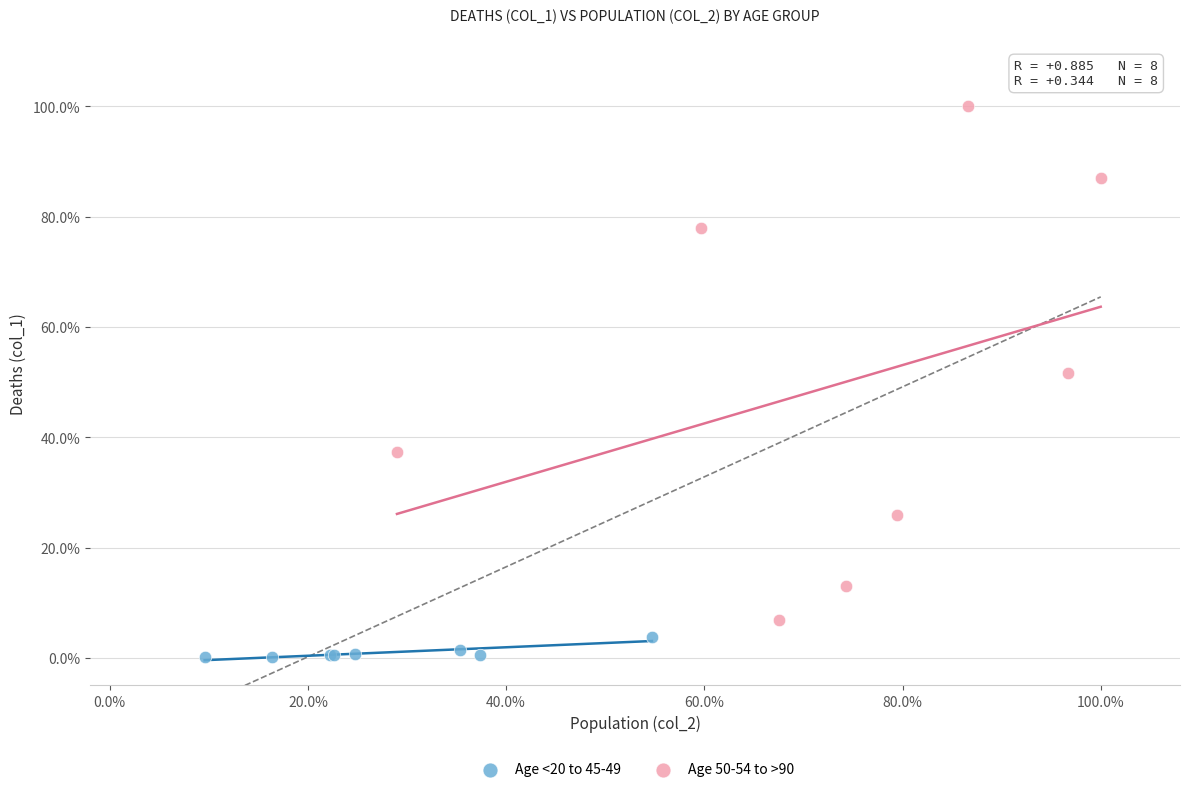

Which series reaches the maximum Y coordinate?

Age 50-54 to >90